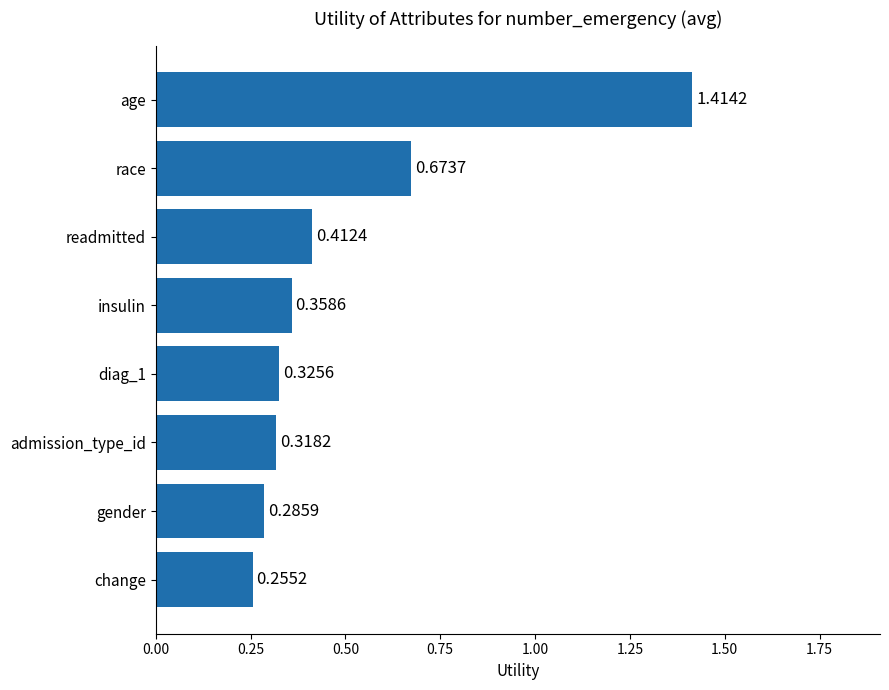

Rank the categories by value from highest to lowest.

age, race, readmitted, insulin, diag_1, admission_type_id, gender, change